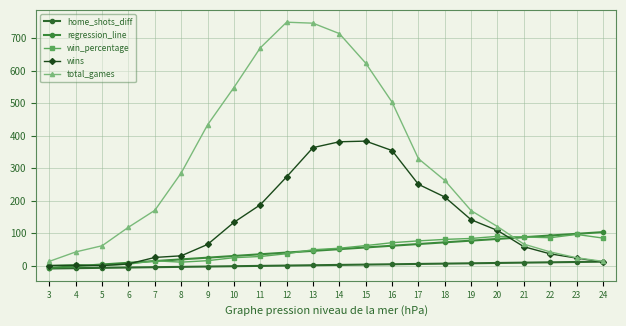

Is it true that total_games equals 13.0 at 24?

True